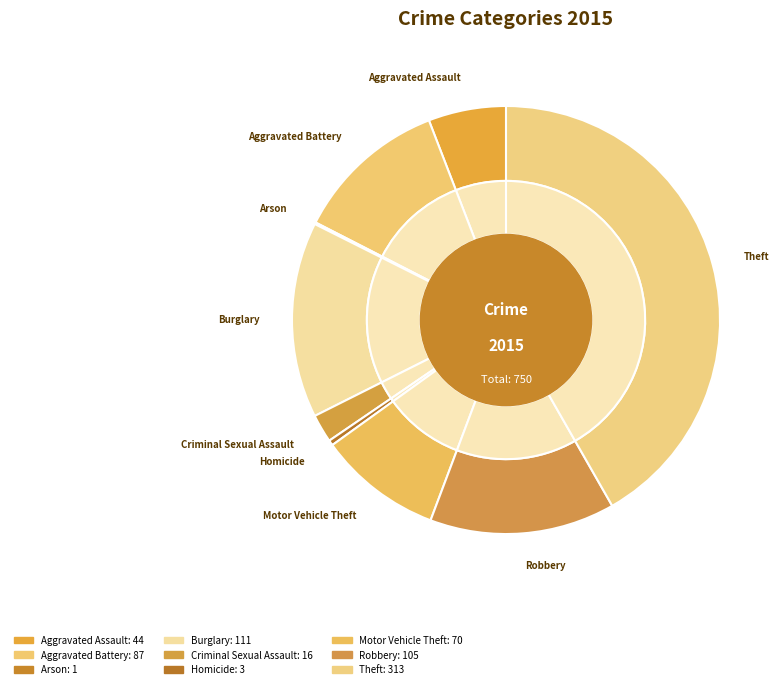

What percentage do Motor Vehicle Theft and Theft together represent?

51.1%